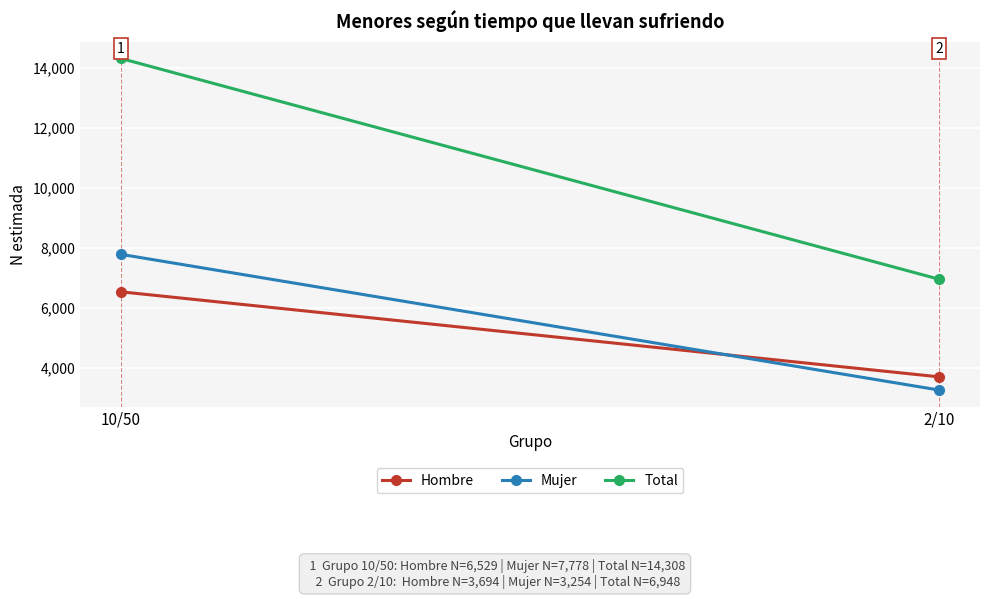

At 2/10, list the series in order from largest to smallest.

Total, Hombre, Mujer